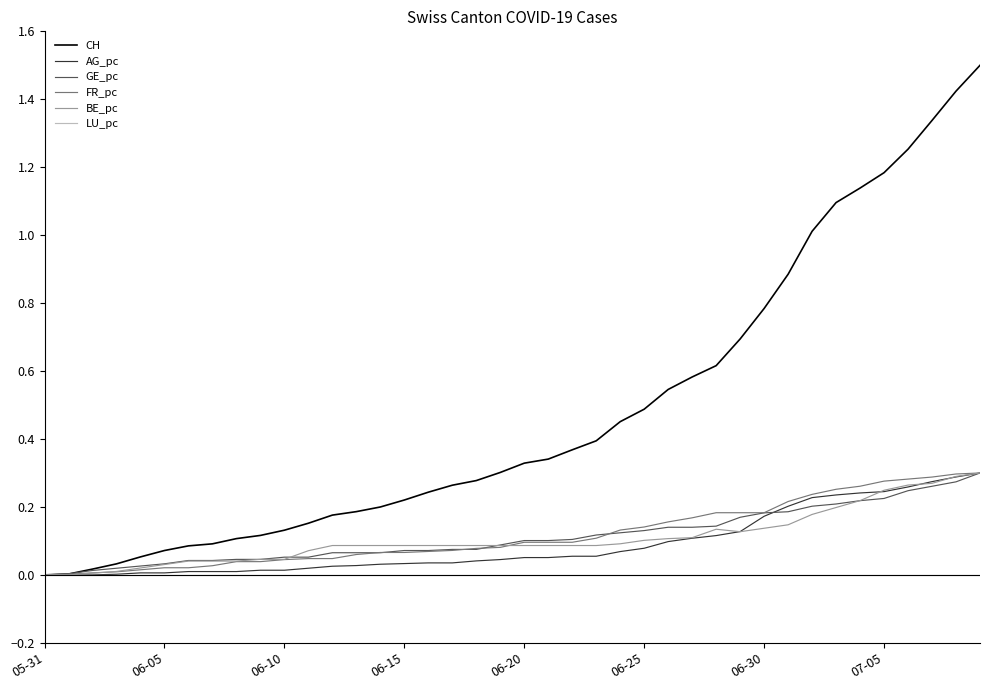

Which series has the widest spread of values?

CH